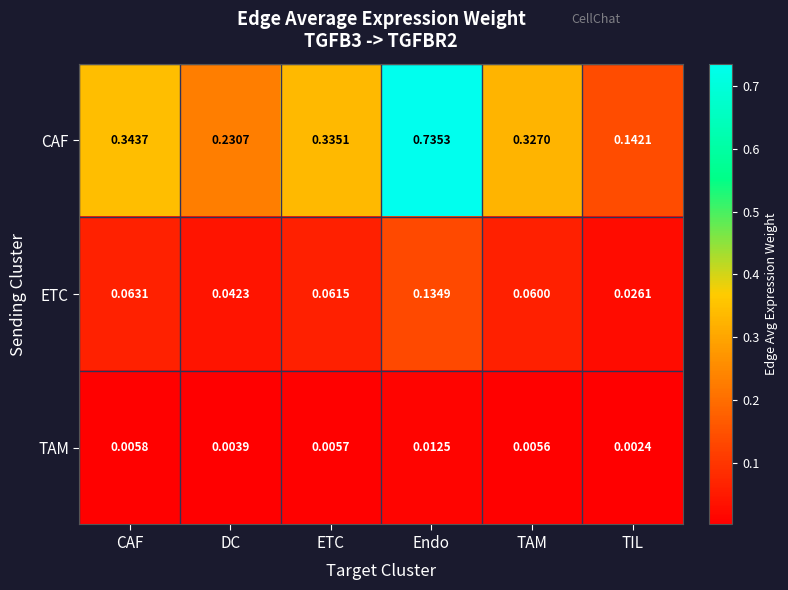

Which series changed the most between CAF and DC?

CAF